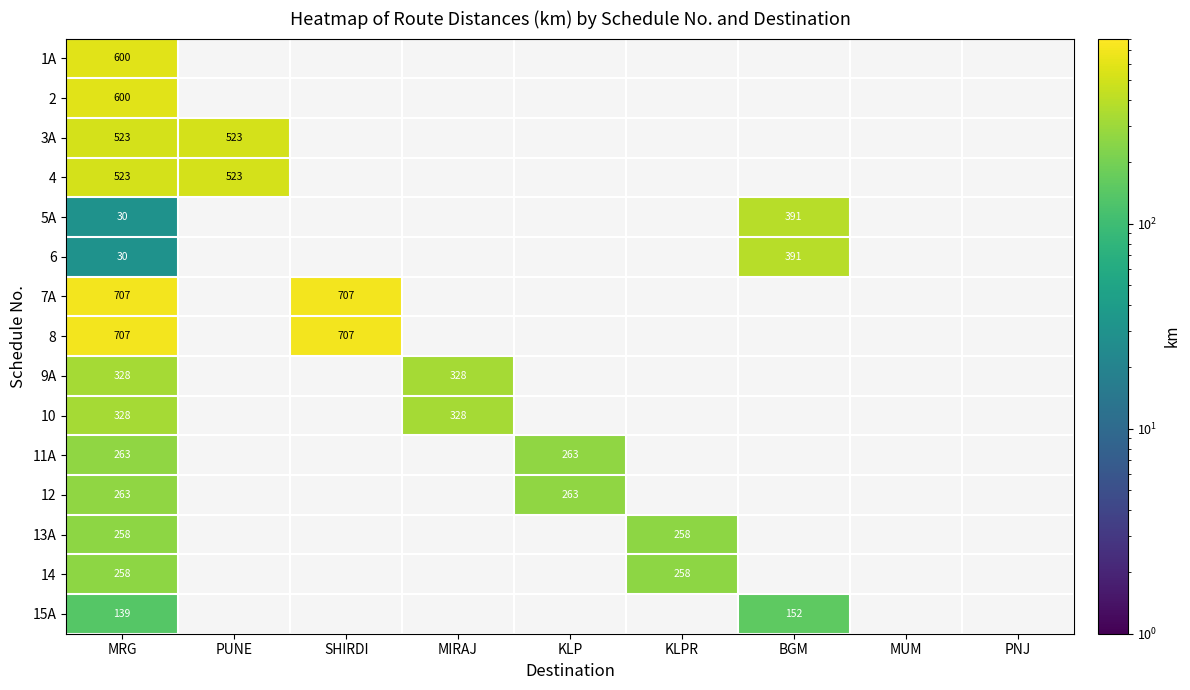

How many categories are shown in the chart?

9